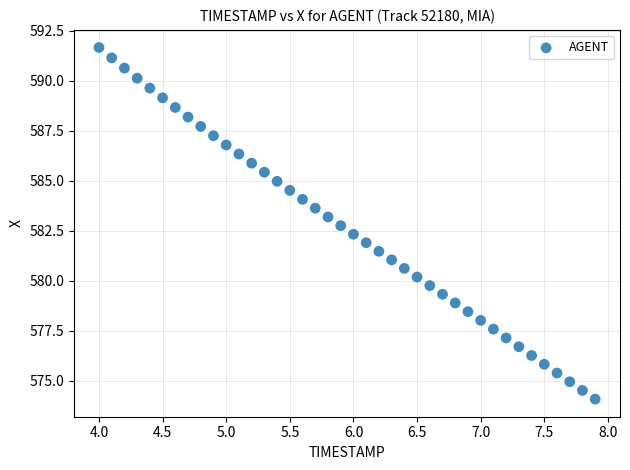

What is the range of Y values (max minus min)?

17.6